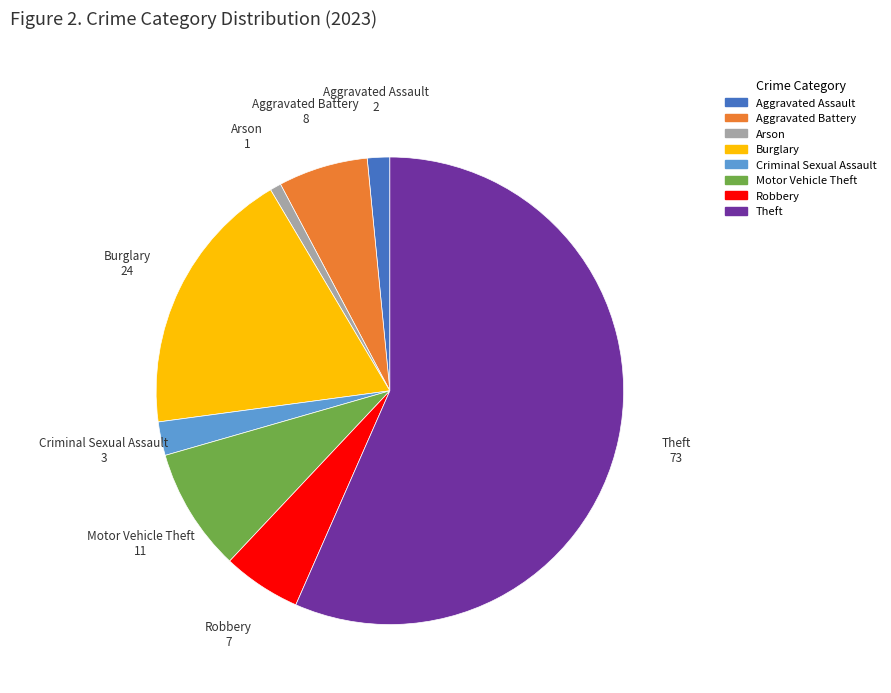

Which category has the biggest portion of the pie?

Theft